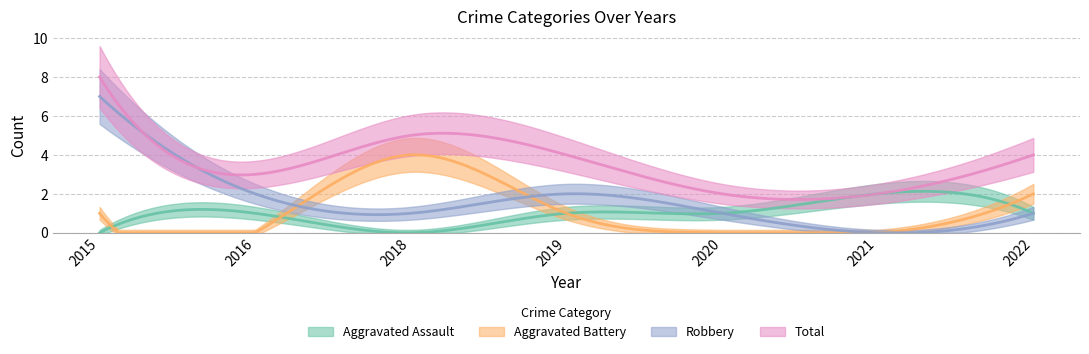

Is it true that Robbery equals 2 at 2018?

False